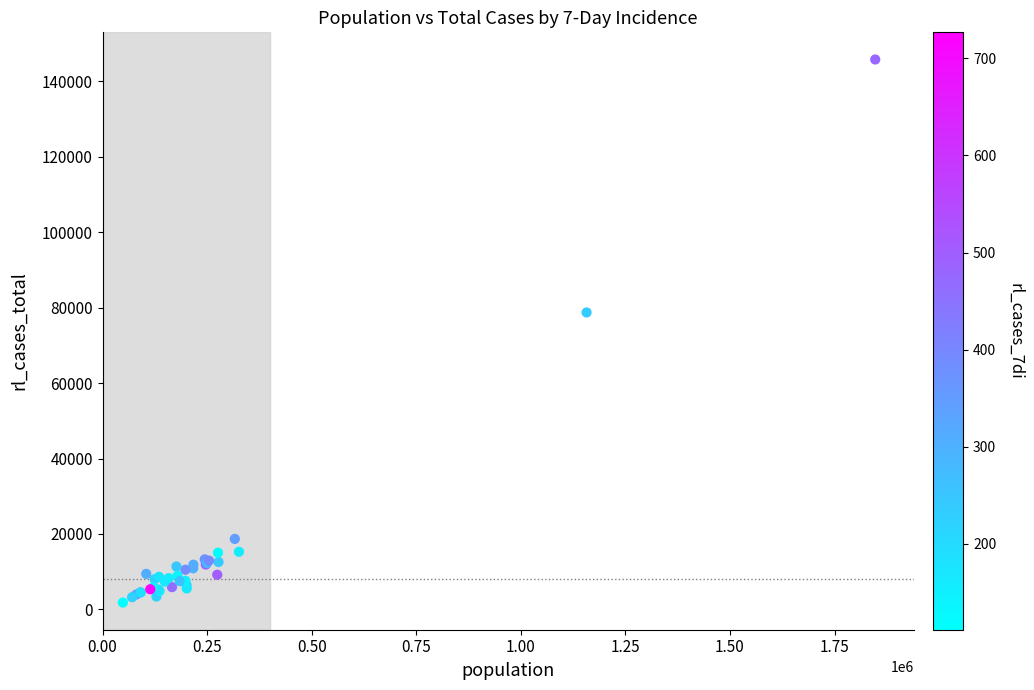

What Y value in the scatter plot is closest to 73814?

78740